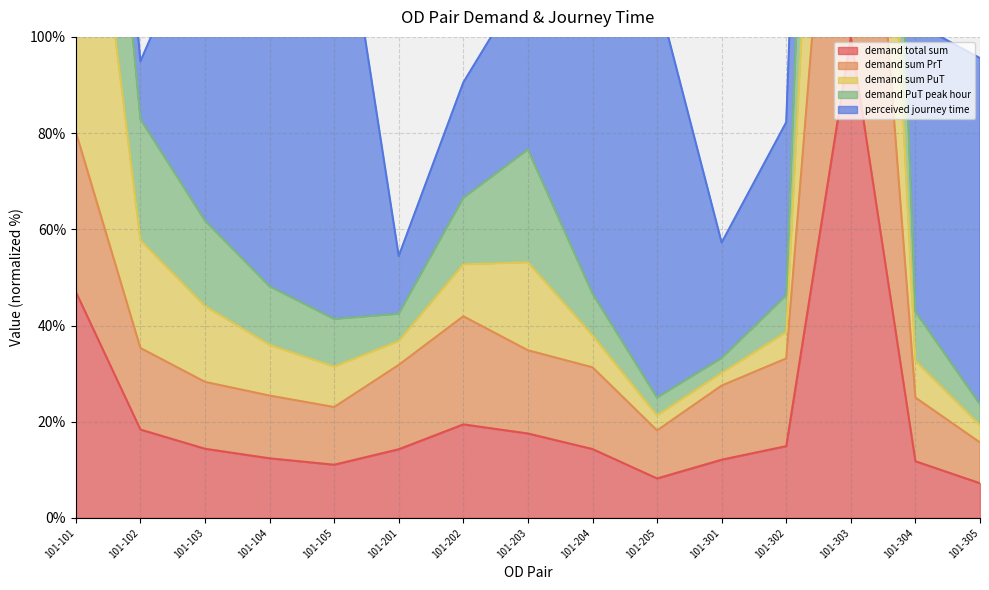

True or false: demand total sum has a value of 5.9 at 101-104.

False